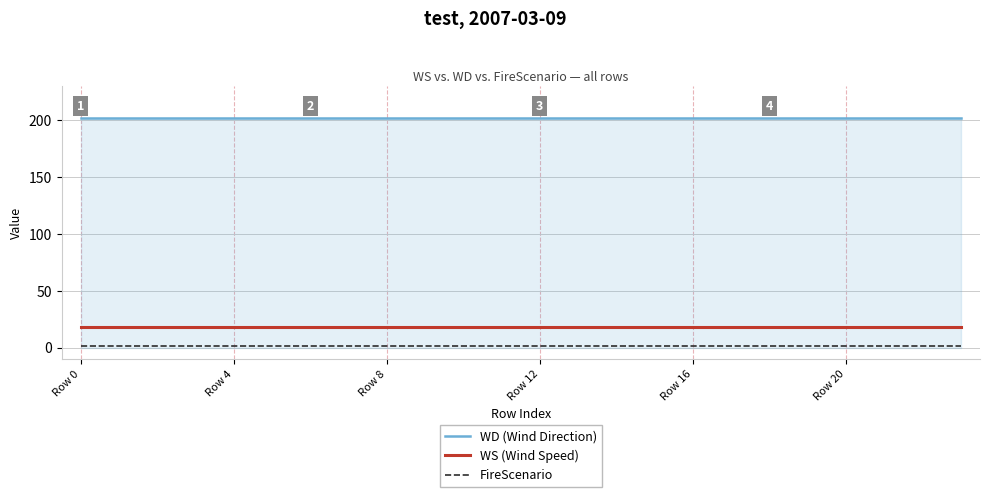

Which series has the largest total across all categories?

WD (Wind Direction)